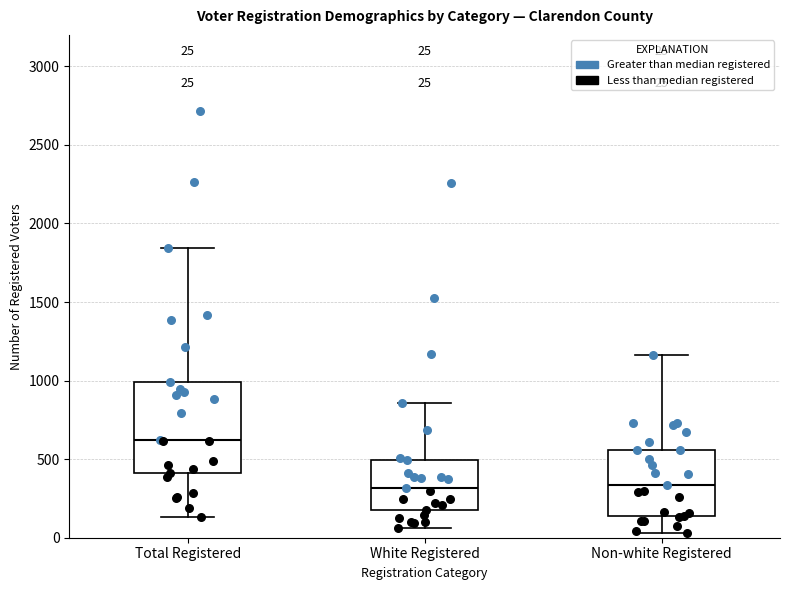

Which box's median line is the highest?

Total Registered